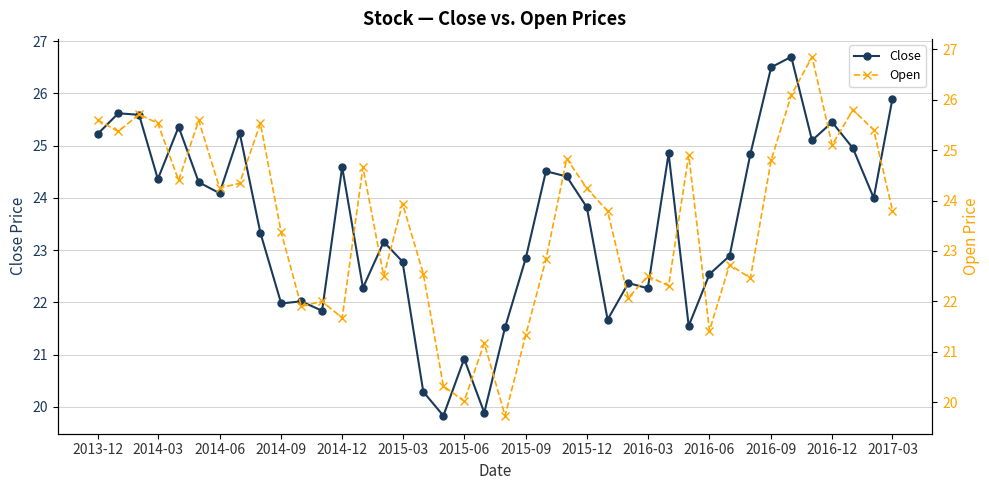

Count the number of categories in the chart.

40